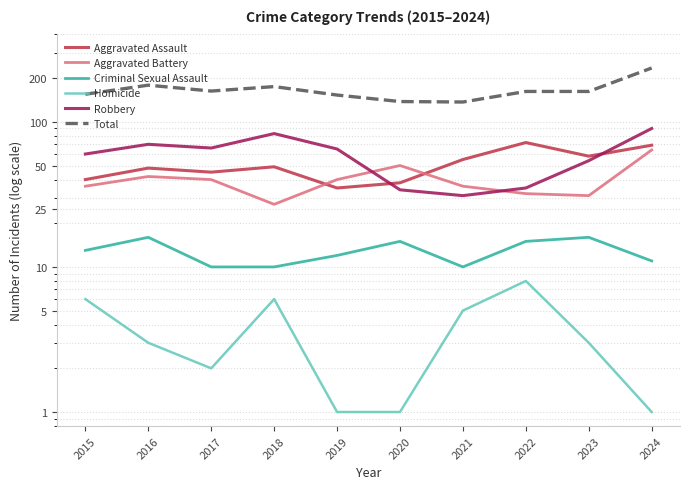

Reading right to left, what are all the values shown in this chart?

Aggravated Assault: 69	58	72	55	38	35	49	45	48	40
Aggravated Battery: 64	31	32	36	50	40	27	40	42	36
Criminal Sexual Assault: 11	16	15	10	15	12	10	10	16	13
Homicide: 1	3	8	5	1	1	6	2	3	6
Robbery: 90	54	35	31	34	65	83	66	70	60
Total: 235	162	162	137	138	153	175	163	179	155